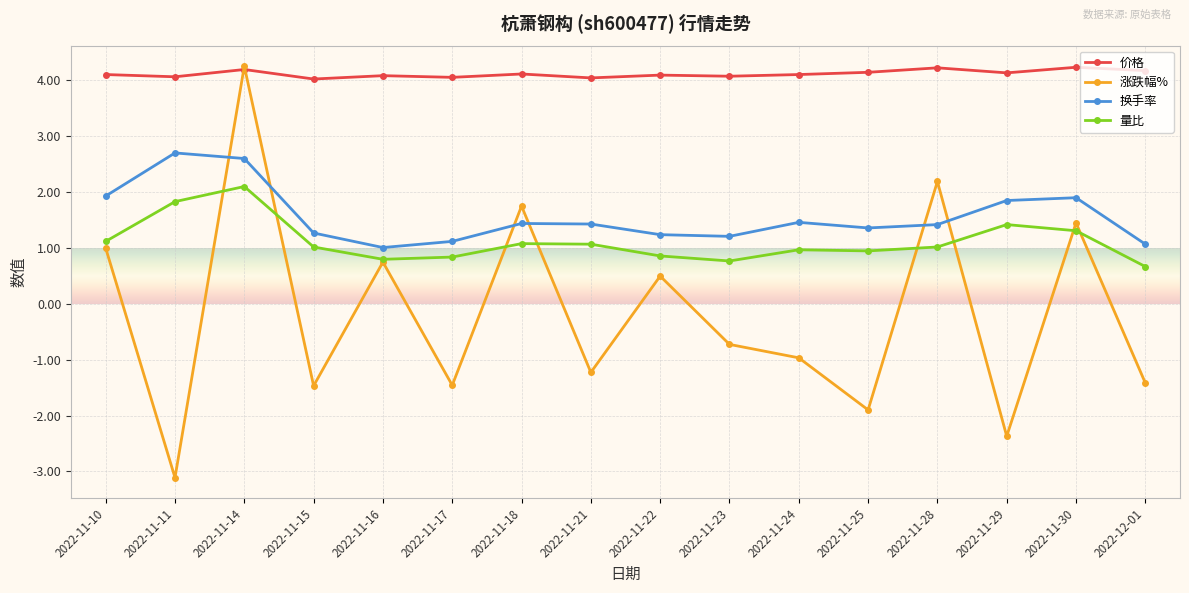

Which series has the largest range (max minus min)?

涨跌幅%